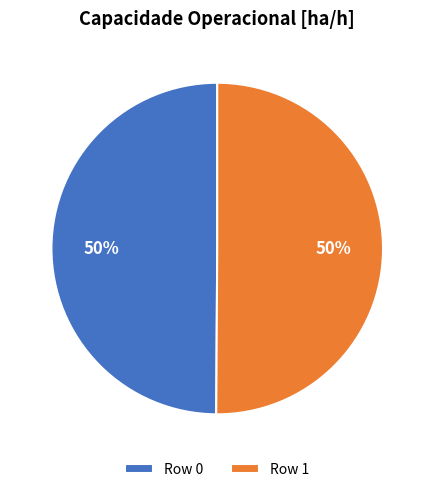

Approximately how many times larger is the value at Row 1 compared to Row 0?

1.0